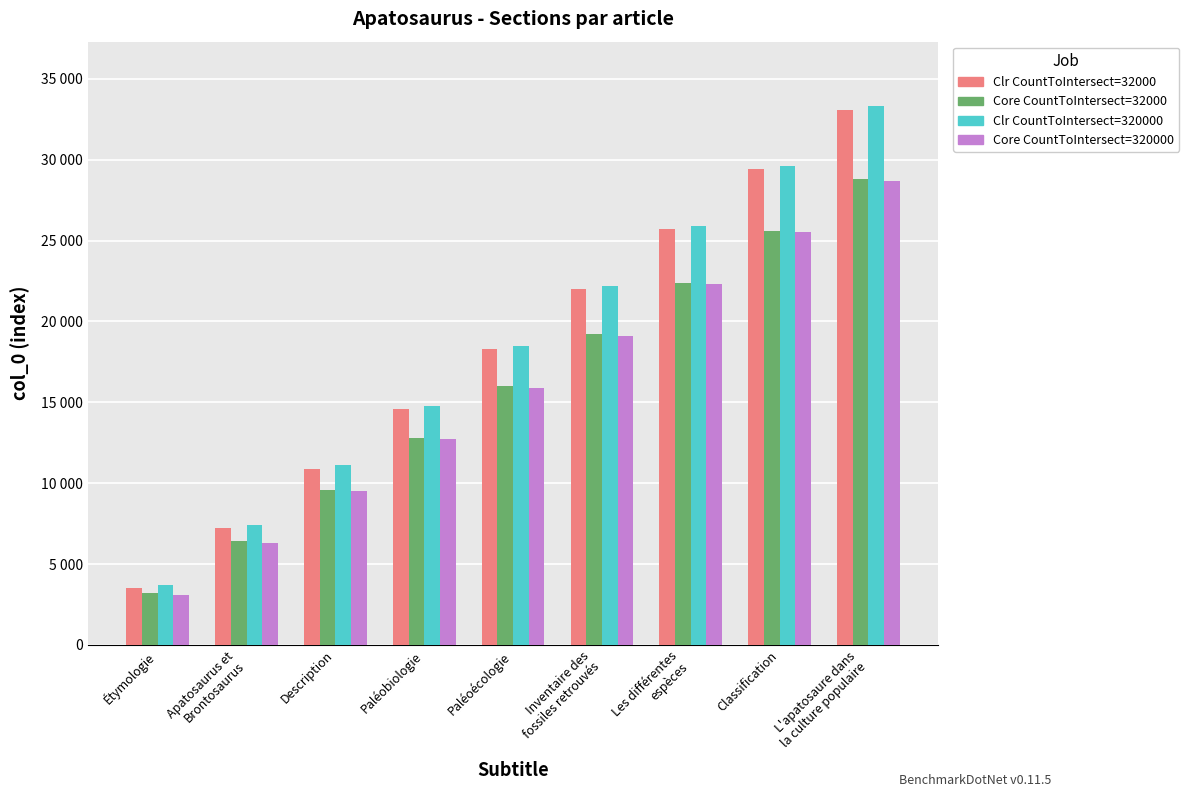

How many Core CountToIntersect=320000 values are between 9500 and 22300?

5